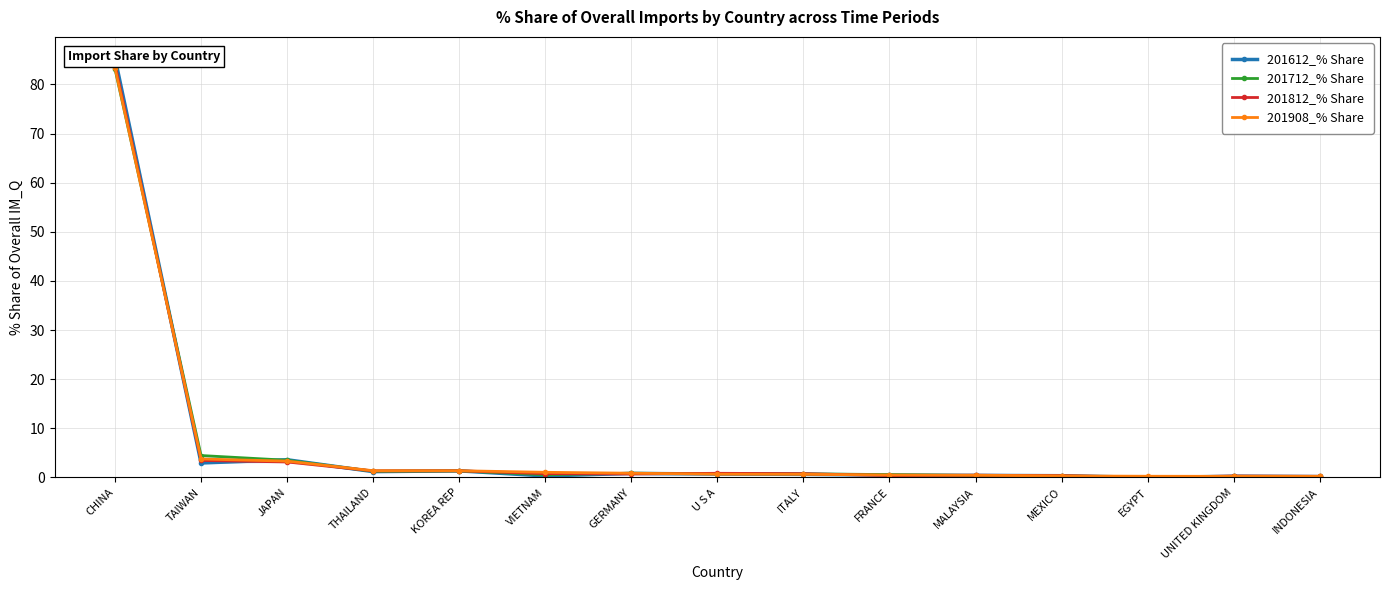

At which category does the chart reach its peak across all series?

CHINA